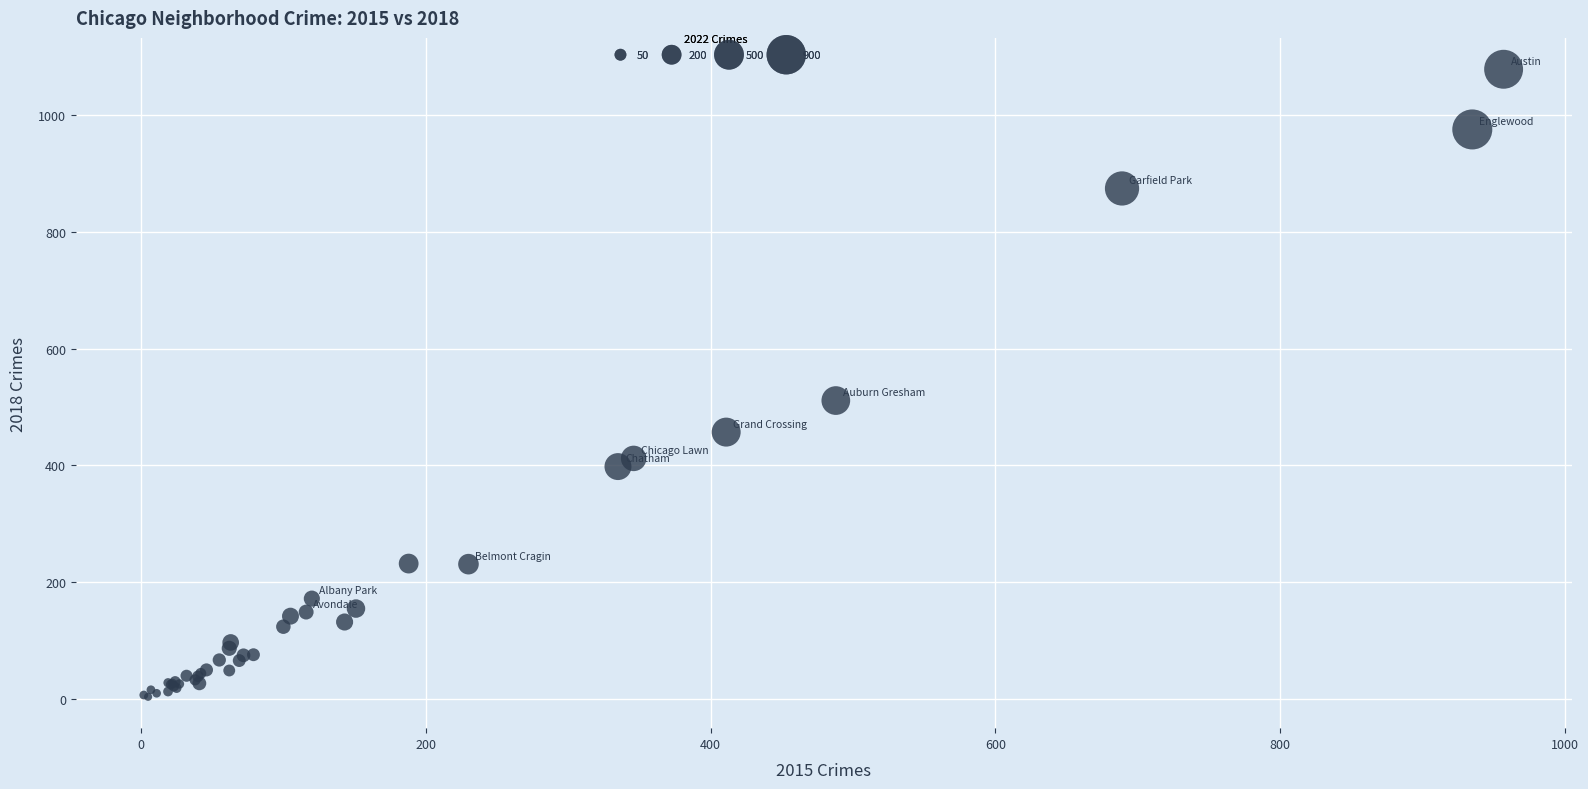

What Y value in the scatter plot is closest to 541?

511